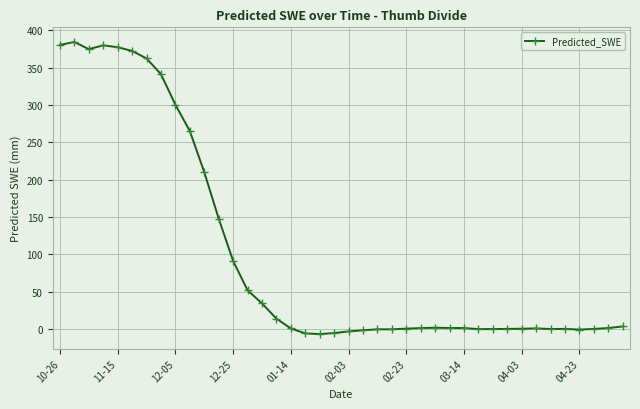

What is the maximum value shown in the chart?

384.3